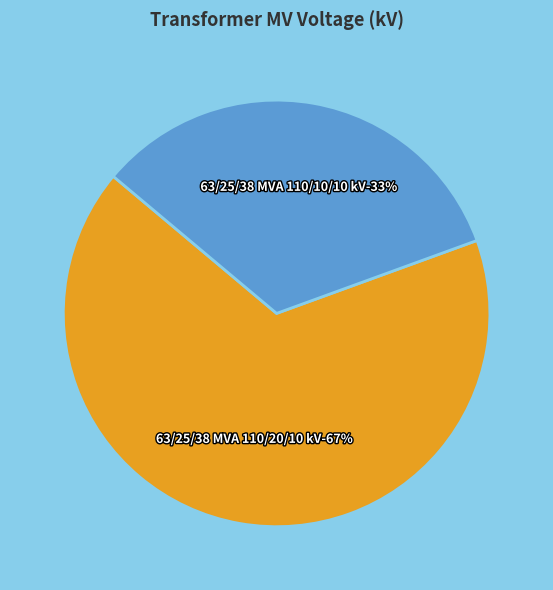

Rank the categories by value from lowest to highest.

63/25/38 MVA 110/10/10 kV, 63/25/38 MVA 110/20/10 kV